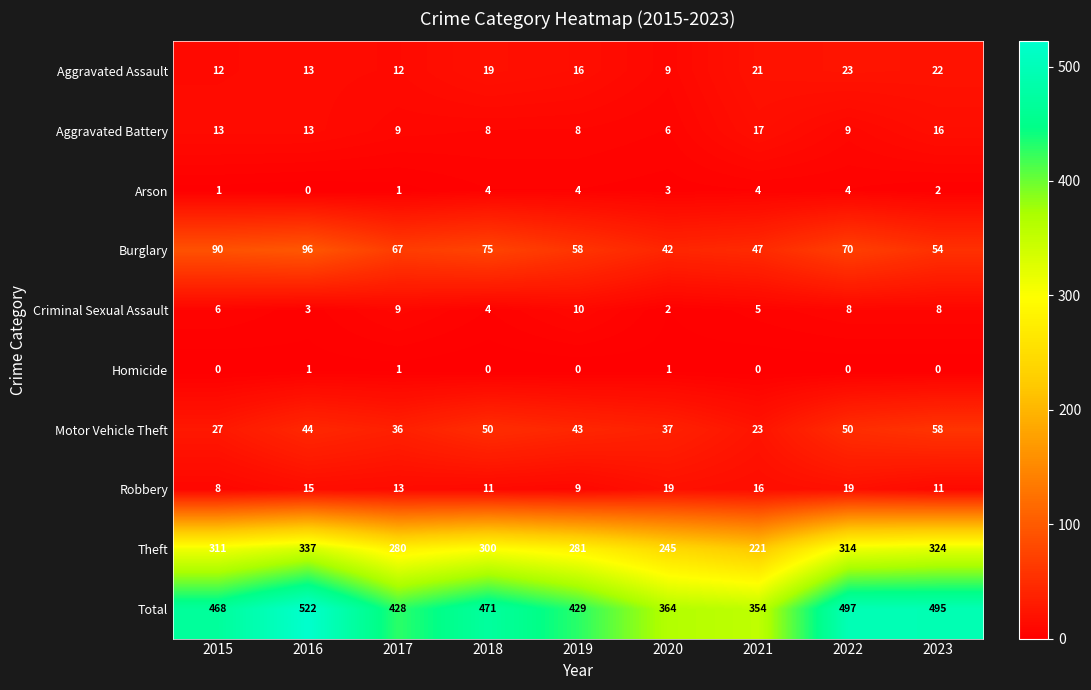

What is the maximum value shown in the chart?

522